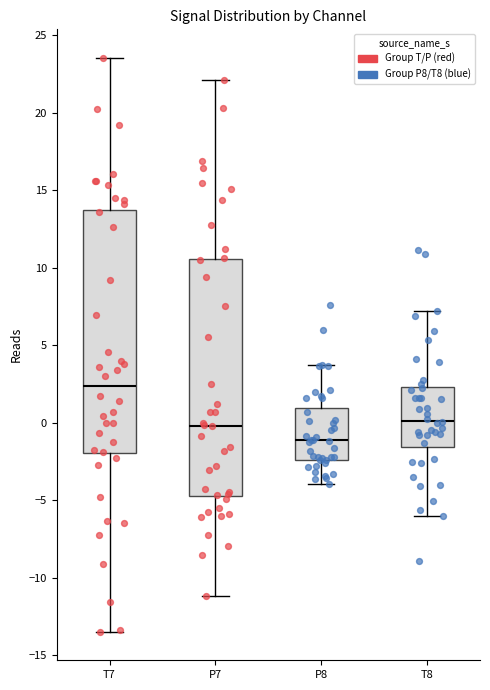

Reading left to right, read every box against the y-axis: the position of its median line, the range the box covers, and the ends of its whiskers. The values are not printed on the chart, so give them approximately, as read against the axis.

T7: median 2.5, box -2.0 to 13.5, whiskers -13.5 to 23.5
P7: median 0.0, box -4.5 to 10.5, whiskers -11.0 to 22.0
P8: median -1.0, box -2.5 to 1.0, whiskers -4.0 to 3.5
T8: median 0.0, box -1.5 to 2.5, whiskers -6.0 to 7.0